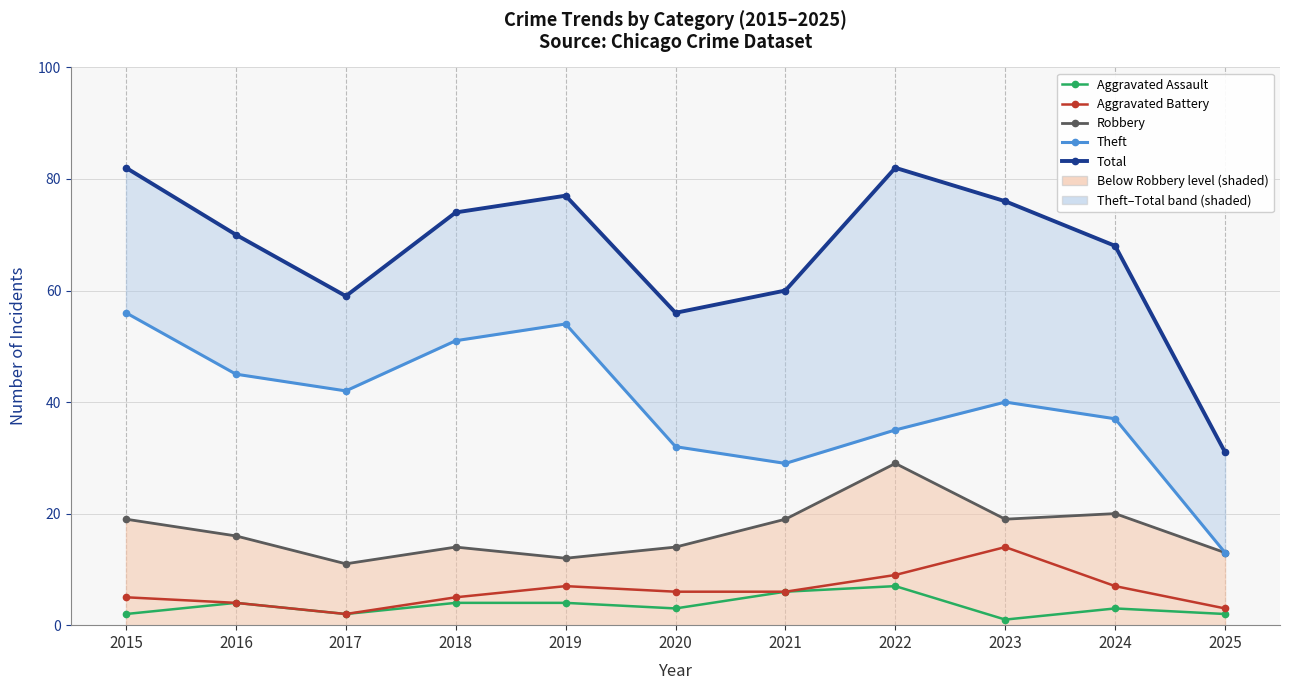

At how many categories does at least one series exceed 18?

11